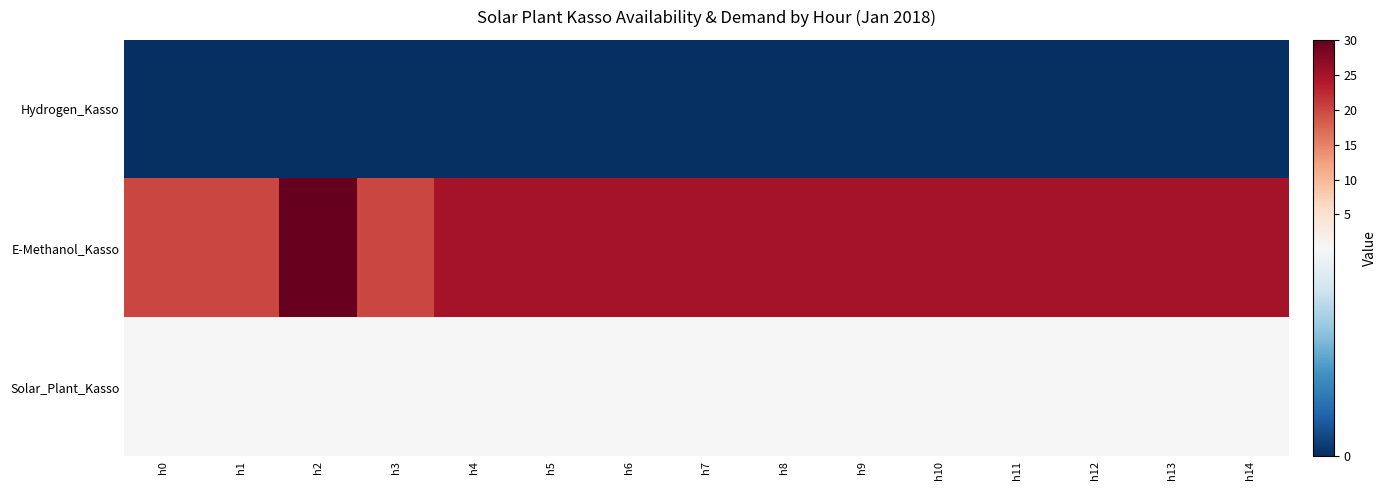

Reading left to right, what are all the values shown in this chart?

Hydrogen_Kasso: h0=0.0	h1=0.0	h2=0.0	h3=0.0	h4=0.0	h5=0.0	h6=0.0	h7=0.0	h8=0.0	h9=0.0	h10=0.0	h11=0.0	h12=0.0	h13=0.0	h14=0.0
E-Methanol_Kasso: h0=20.0	h1=20.0	h2=30.0	h3=20.0	h4=25.0	h5=25.0	h6=25.0	h7=25.0	h8=25.0	h9=25.0	h10=25.0	h11=25.0	h12=25.0	h13=25.0	h14=25.0
Solar_Plant_Kasso: h0=0.2	h1=0.2	h2=0.2	h3=0.2	h4=0.2	h5=0.2	h6=0.2	h7=0.2	h8=0.2	h9=0.2	h10=0.2	h11=0.2	h12=0.2	h13=0.2	h14=0.2